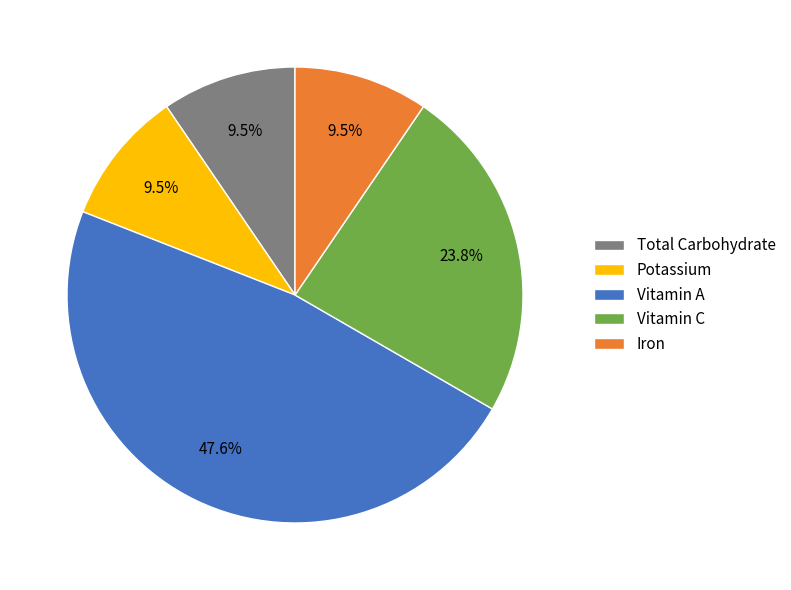

Does any single category account for the majority?

No